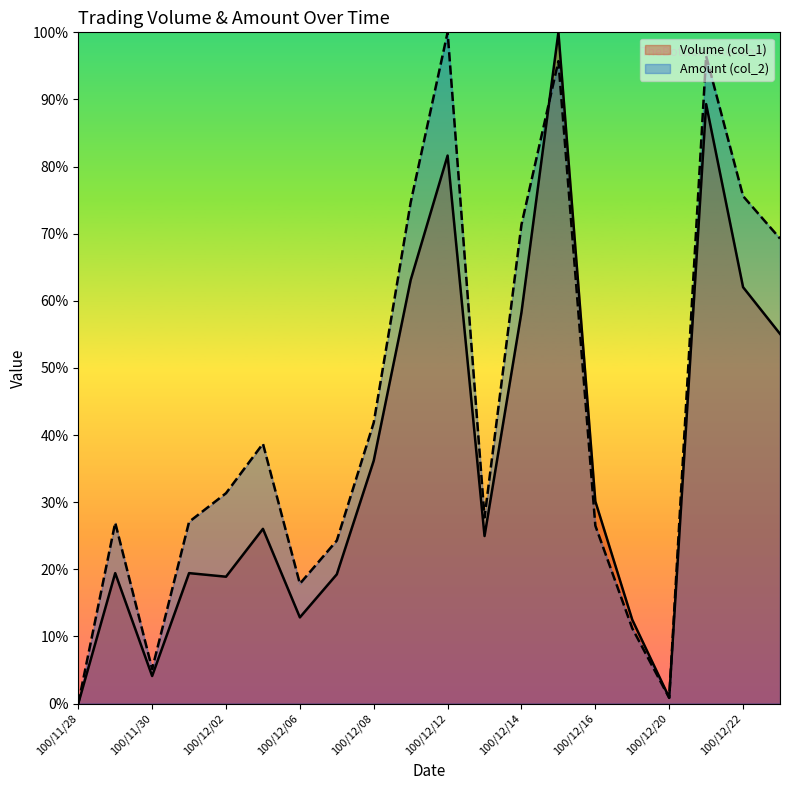

True or false: Volume (col_1) has a value of 0.2 at 100/12/22.

False